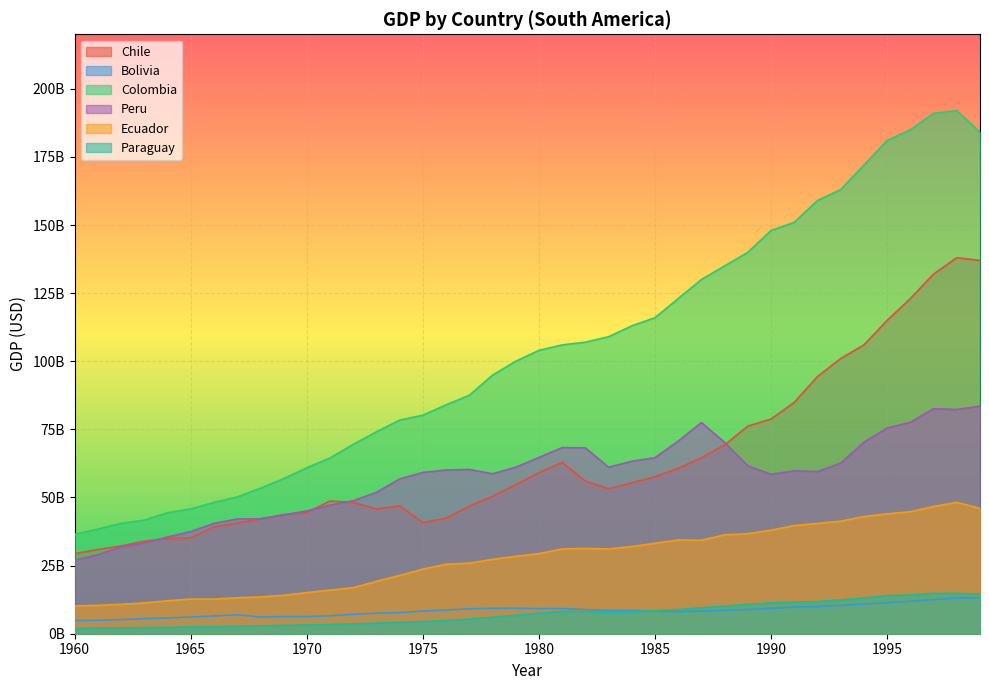

What is the difference between the second highest and second lowest values in the Chile series?

106100000000